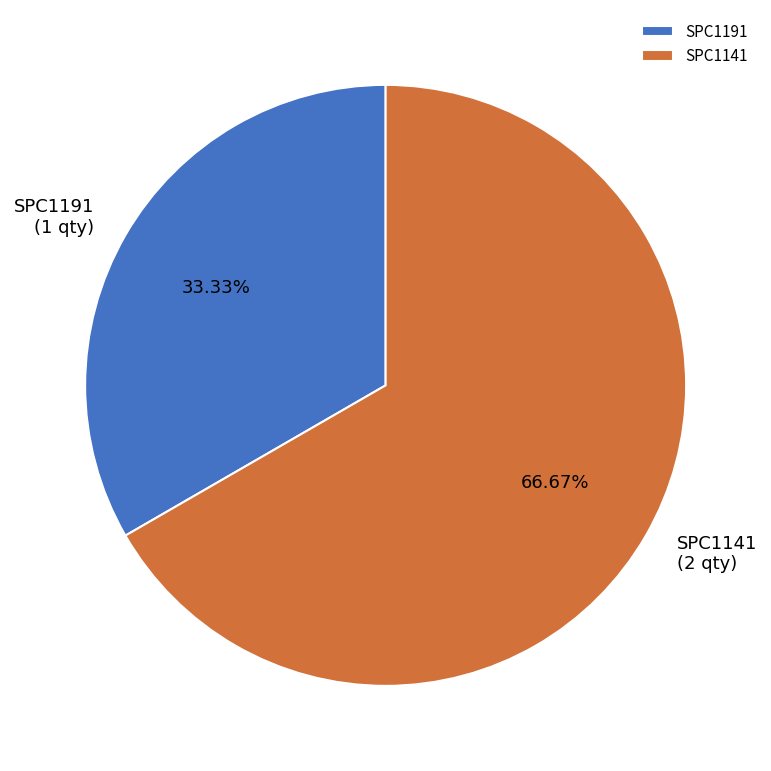

Which has a higher value, SPC1191 or SPC1141?

SPC1141